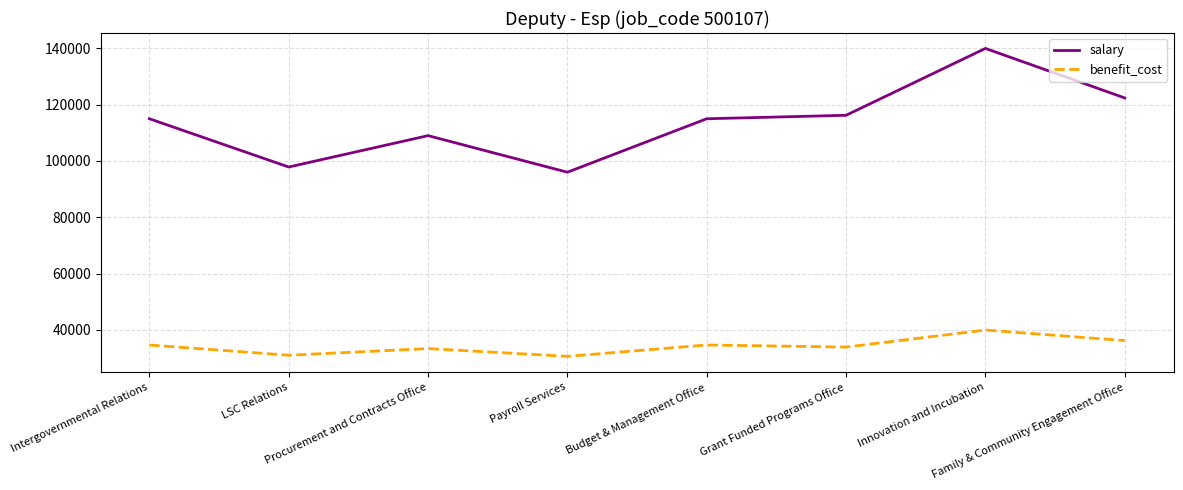

True or false: benefit_cost and salary intersect in this chart.

False